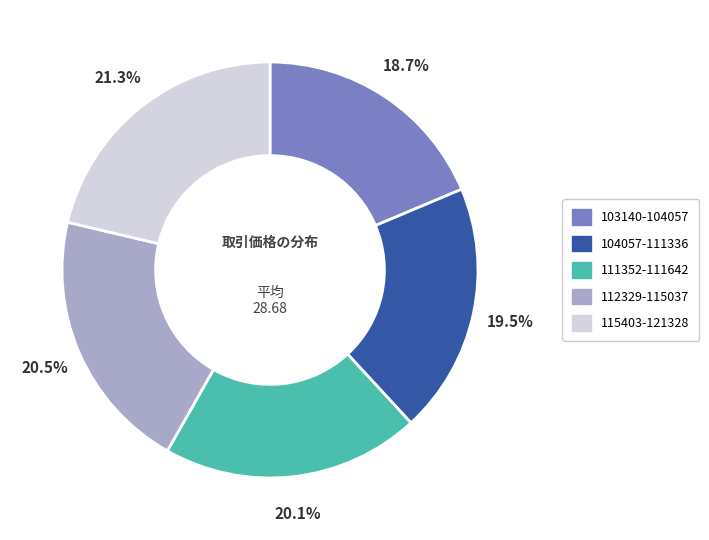

Is there a majority slice in this chart?

No